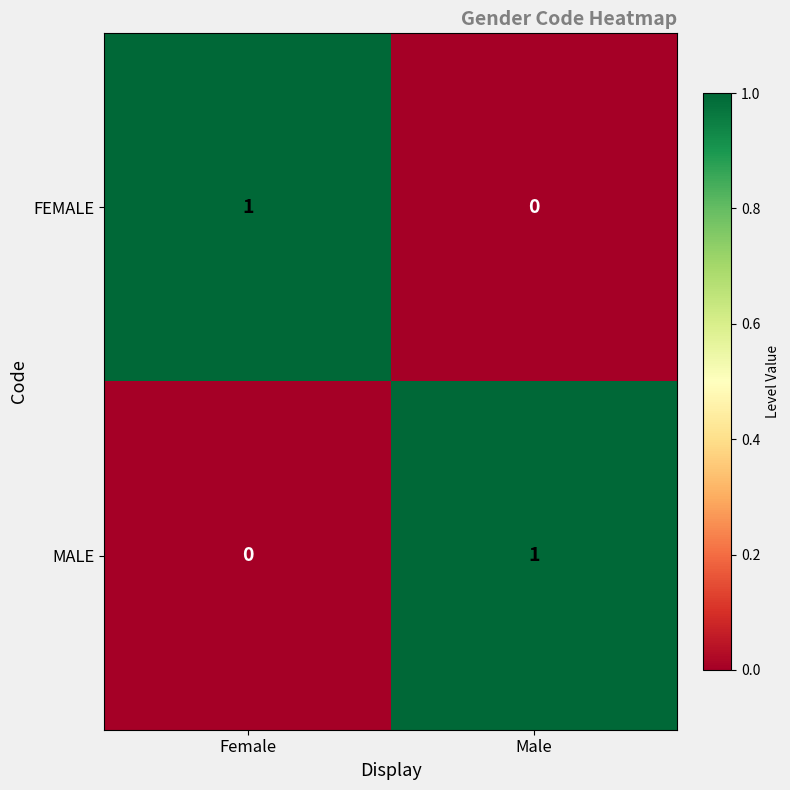

Is it true that FEMALE equals 0 at Female?

False